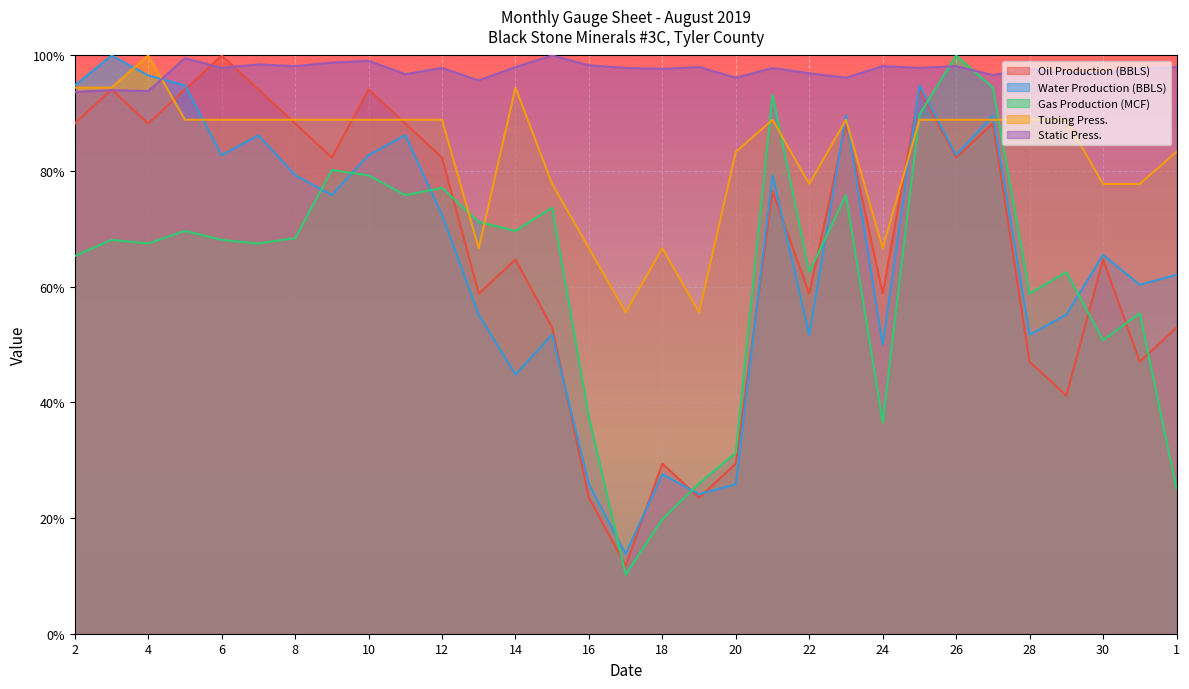

How many interior local peaks does the Gas Production (MCF) series have?

10